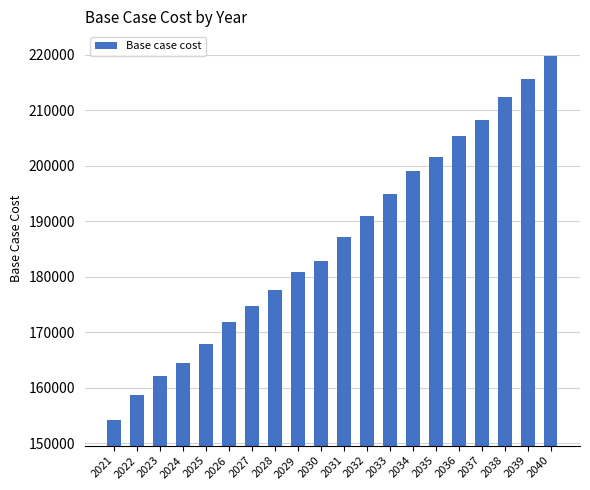

What is the difference between the values at 2027 and 2030?

8050.2